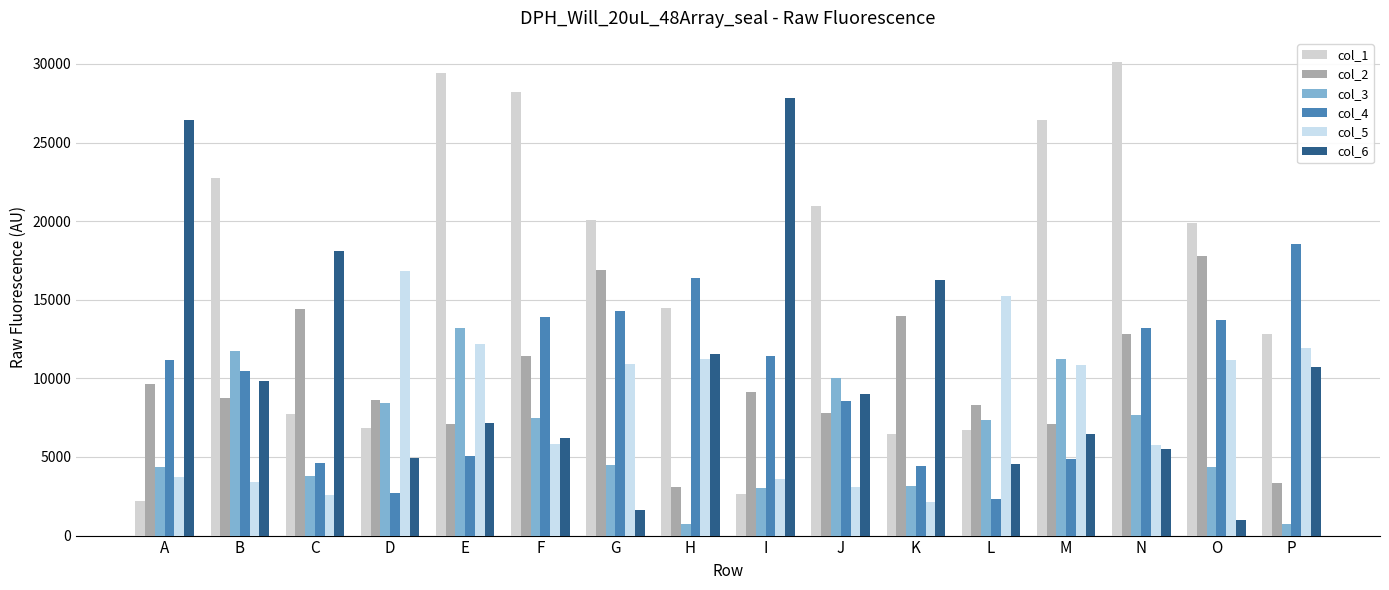

What is the lowest value of the col_3 series?

729